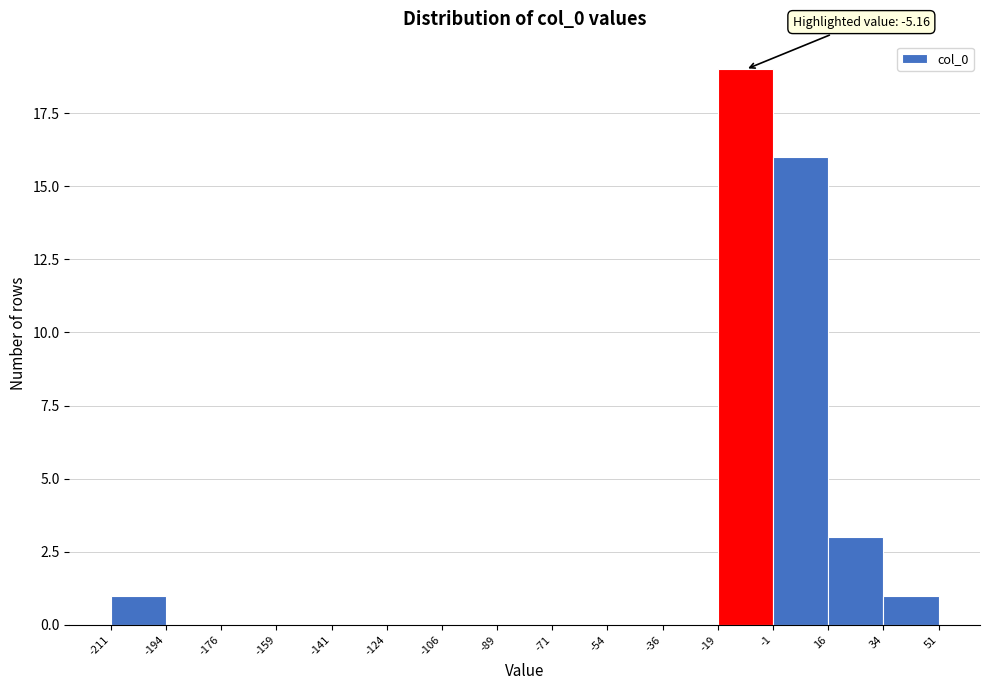

Which range on the x-axis has the tallest bar?

-19 to -1